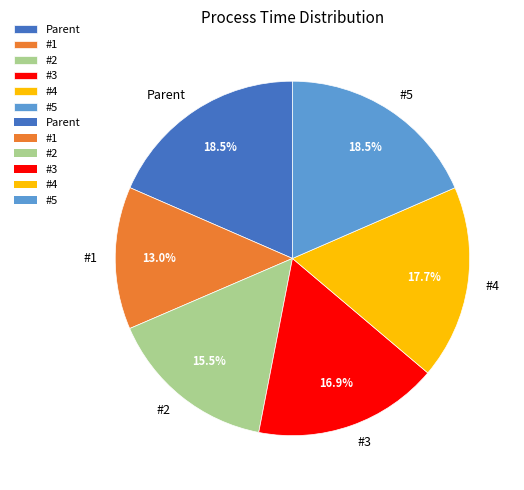

Is there any slice that represents more than half of the pie?

No